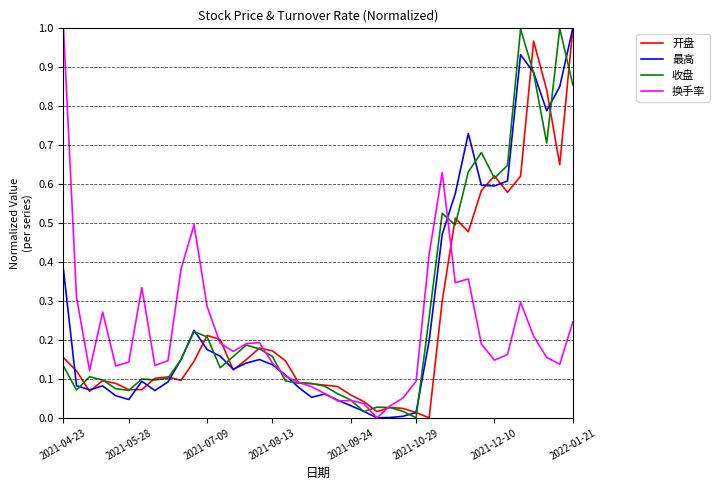

What are all the series names shown in the legend?

开盘, 最高, 收盘, 换手率